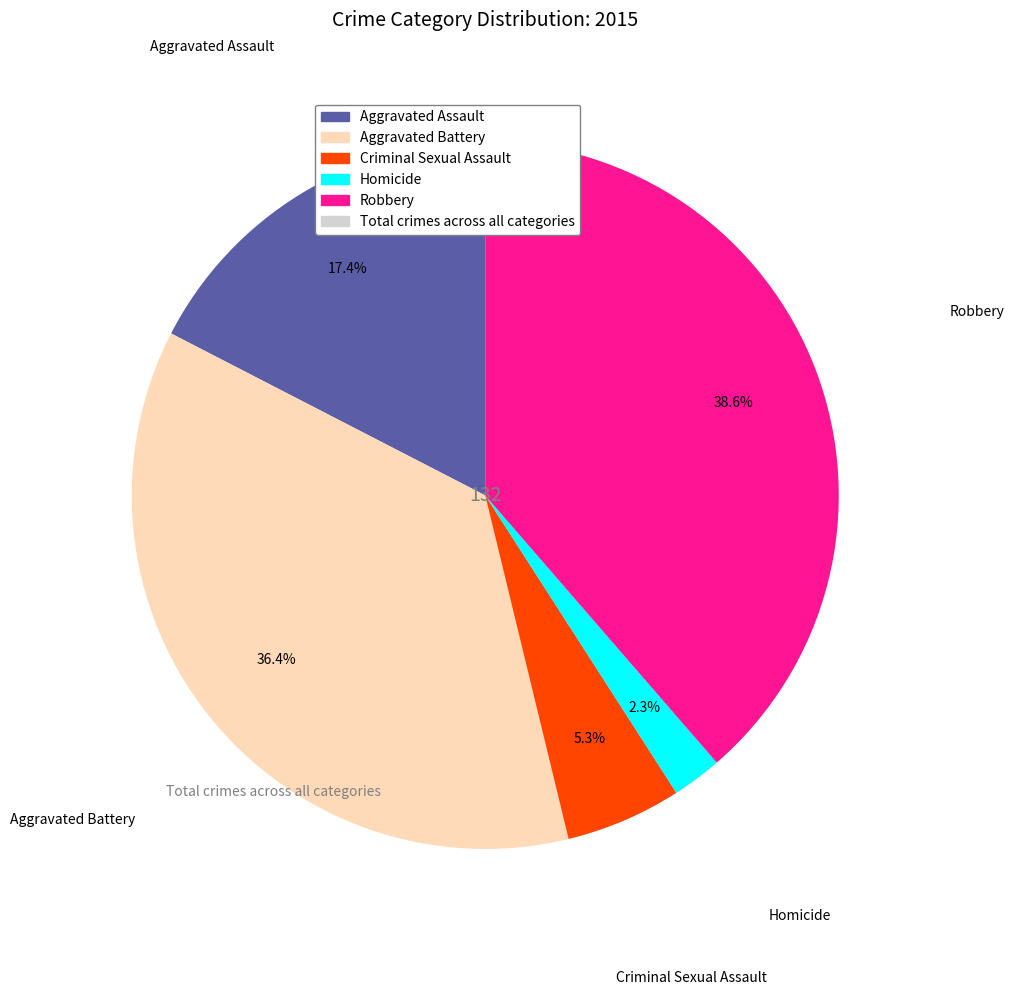

True or false: Aggravated Assault accounts for 3% of the total.

False